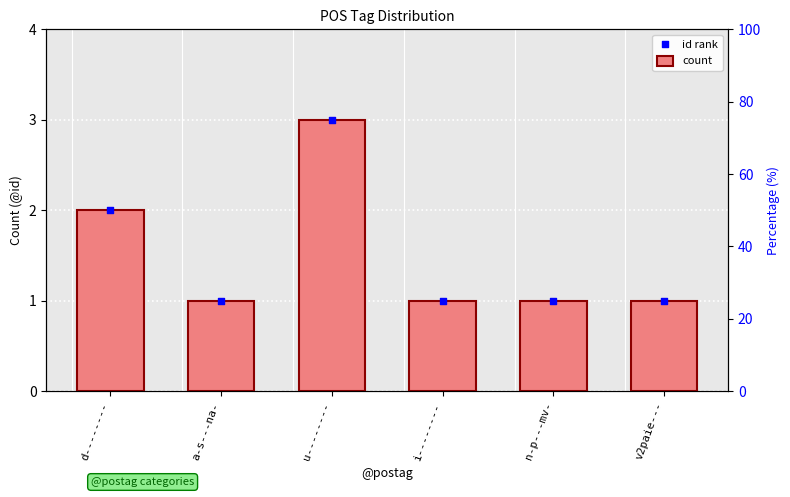

Which series reaches the maximum Y coordinate?

count